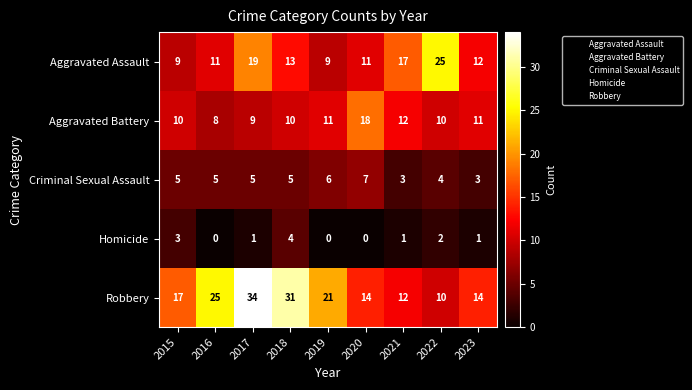

Which series has the largest total across all categories?

Robbery